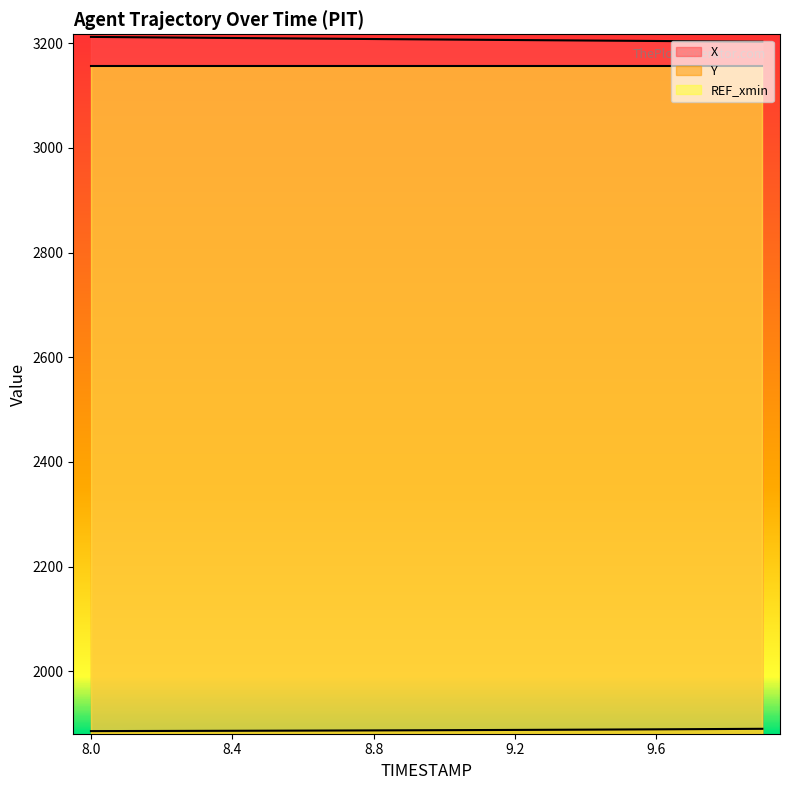

What is the difference between the maximum and second lowest values in the Y series?

4.3